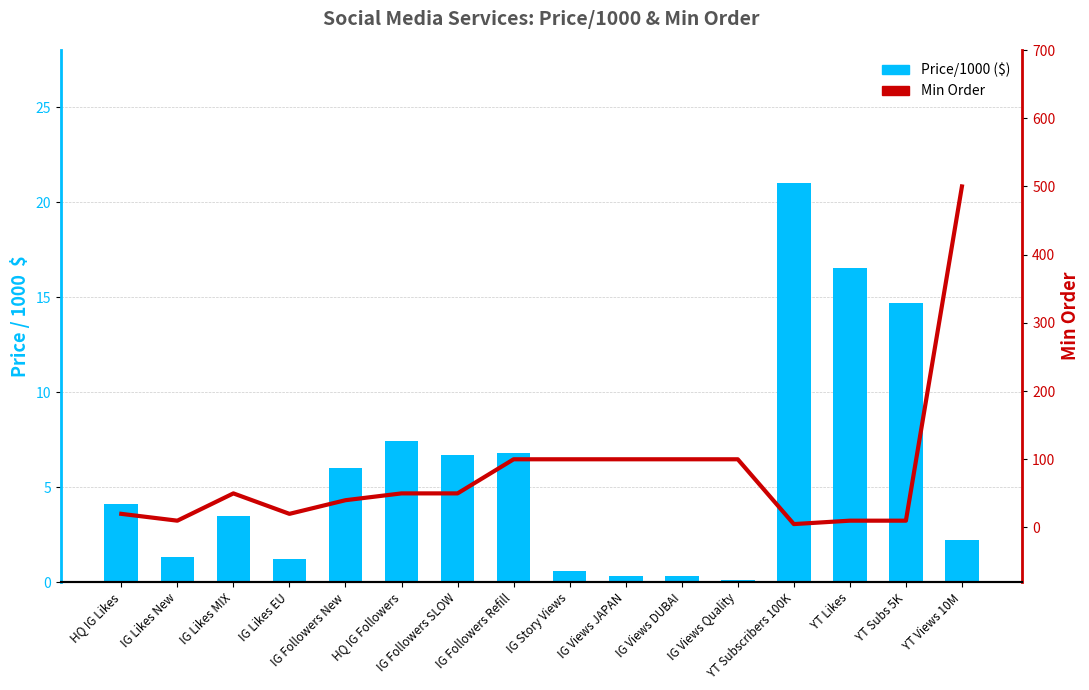

What is the difference between the maximum and minimum values in the Price/1000 ($) series?

20.9